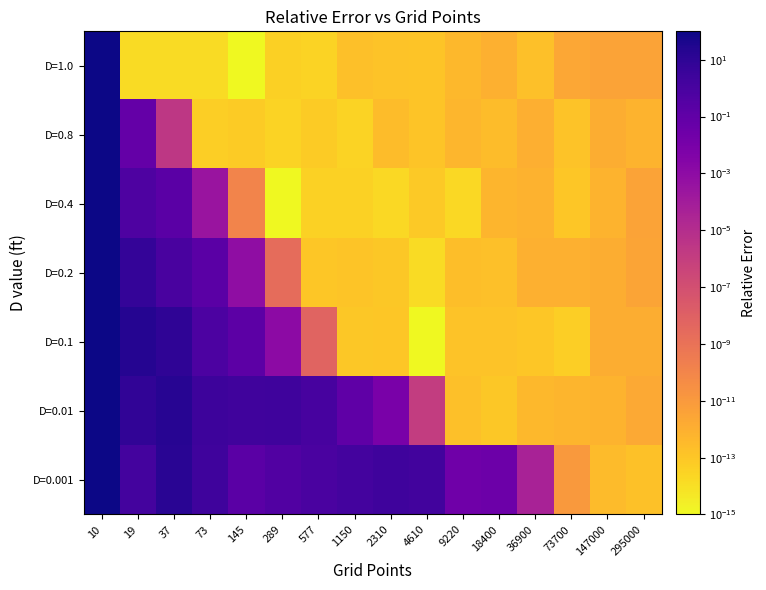

Reading left to right, transcribe all the data shown in this chart.

D=0.001: 10=100.0	19=1.4	37=15.6	73=2.3	145=0.2	289=0.4	577=0.8	1150=1.5	2310=2.3	4610=1.7	9220=0.0	18400=0.0	36900=0.0	73700=0.0	147000=0.0	295000=0.0
D=0.01: 10=100.0	19=8.1	37=16.0	73=2.8	145=2.0	289=2.5	577=1.1	1150=0.1	2310=0.0	4610=0.0	9220=0.0	18400=0.0	36900=0.0	73700=0.0	147000=0.0	295000=0.0
D=0.1: 10=100.0	19=20.4	37=8.7	73=0.7	145=0.1	289=0.0	577=0.0	1150=0.0	2310=0.0	4610=0.0	9220=0.0	18400=0.0	36900=0.0	73700=0.0	147000=0.0	295000=0.0
D=0.2: 10=100.0	19=5.8	37=1.0	73=0.2	145=0.0	289=0.0	577=0.0	1150=0.0	2310=0.0	4610=0.0	9220=0.0	18400=0.0	36900=0.0	73700=0.0	147000=0.0	295000=0.0
D=0.4: 10=100.0	19=0.6	37=0.2	73=0.0	145=0.0	289=0.0	577=0.0	1150=0.0	2310=0.0	4610=0.0	9220=0.0	18400=0.0	36900=0.0	73700=0.0	147000=0.0	295000=0.0
D=0.8: 10=100.0	19=0.1	37=0.0	73=0.0	145=0.0	289=0.0	577=0.0	1150=0.0	2310=0.0	4610=0.0	9220=0.0	18400=0.0	36900=0.0	73700=0.0	147000=0.0	295000=0.0
D=1.0: 10=100.0	19=0.0	37=0.0	73=0.0	145=0.0	289=0.0	577=0.0	1150=0.0	2310=0.0	4610=0.0	9220=0.0	18400=0.0	36900=0.0	73700=0.0	147000=0.0	295000=0.0